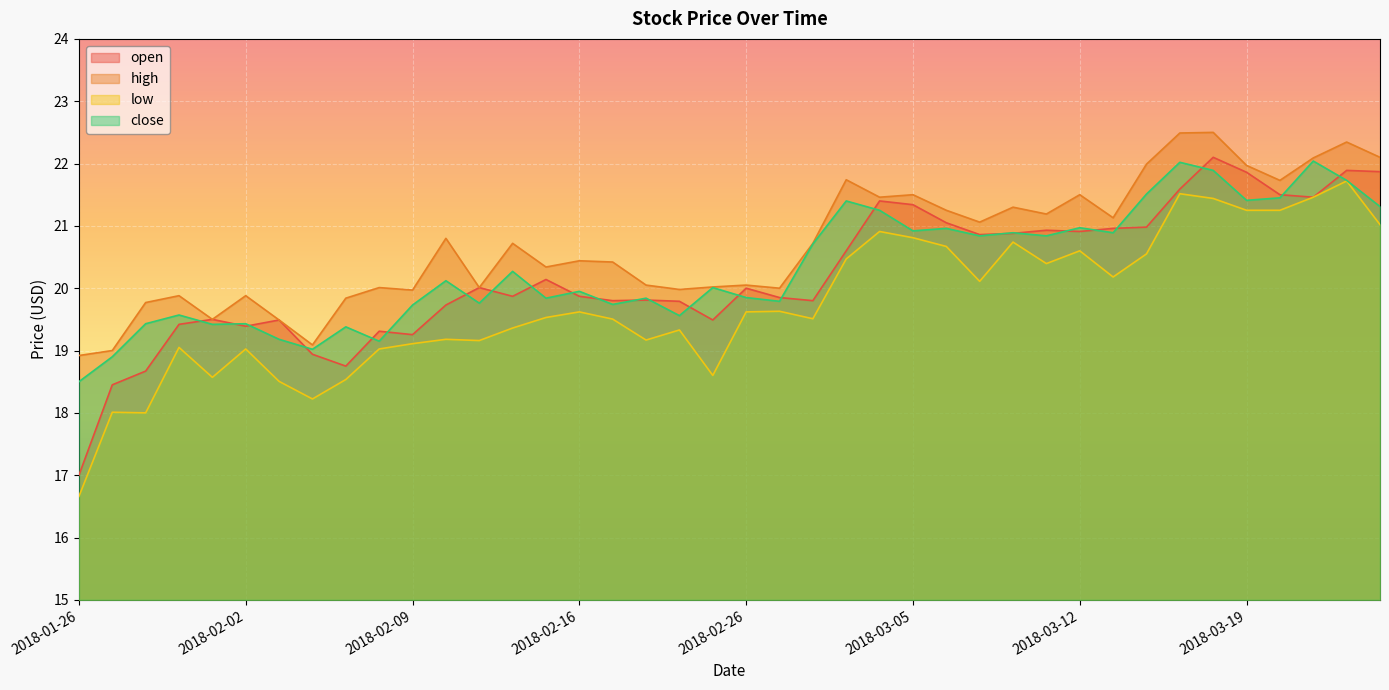

Reading left to right, transcribe all the data shown in this chart.

open: 17.0	18.5	18.7	19.4	19.5	19.4	19.5	18.9	18.8	19.3	19.3	19.7	20.0	19.9	20.1	19.9	19.8	19.8	19.8	19.5	20.0	19.9	19.8	20.6	21.4	21.3	21.0	20.9	20.9	20.9	20.9	21.0	21.0	21.6	22.1	21.9	21.5	21.5	21.9	21.9
high: 18.9	19.0	19.8	19.9	19.5	19.9	19.5	19.1	19.8	20.0	20.0	20.8	20.0	20.7	20.3	20.4	20.4	20.0	20.0	20.0	20.0	20.0	20.7	21.7	21.5	21.5	21.2	21.1	21.3	21.2	21.5	21.1	22.0	22.5	22.5	22.0	21.7	22.1	22.3	22.1
low: 16.7	18.0	18.0	19.0	18.6	19.0	18.5	18.2	18.5	19.0	19.1	19.2	19.2	19.4	19.5	19.6	19.5	19.2	19.3	18.6	19.6	19.6	19.5	20.5	20.9	20.8	20.7	20.1	20.7	20.4	20.6	20.2	20.5	21.5	21.4	21.2	21.2	21.5	21.7	21.0
close: 18.5	18.9	19.4	19.6	19.4	19.4	19.2	19.0	19.4	19.1	19.7	20.1	19.8	20.3	19.8	20.0	19.7	19.8	19.6	20.0	19.9	19.8	20.7	21.4	21.2	20.9	21.0	20.8	20.9	20.8	21.0	20.9	21.5	22.0	21.9	21.4	21.5	22.0	21.7	21.3